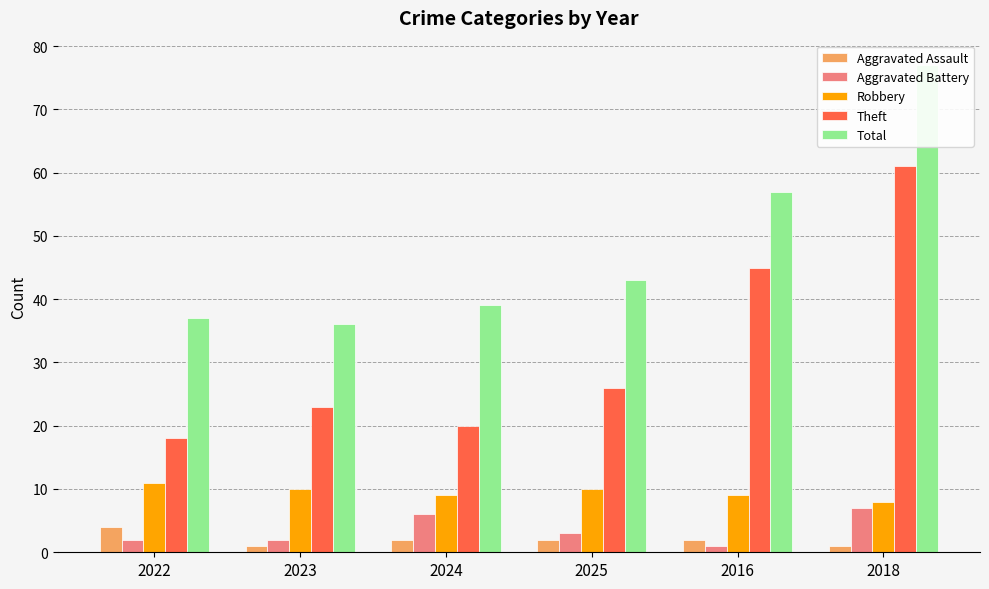

How many categories are shown in the chart?

6